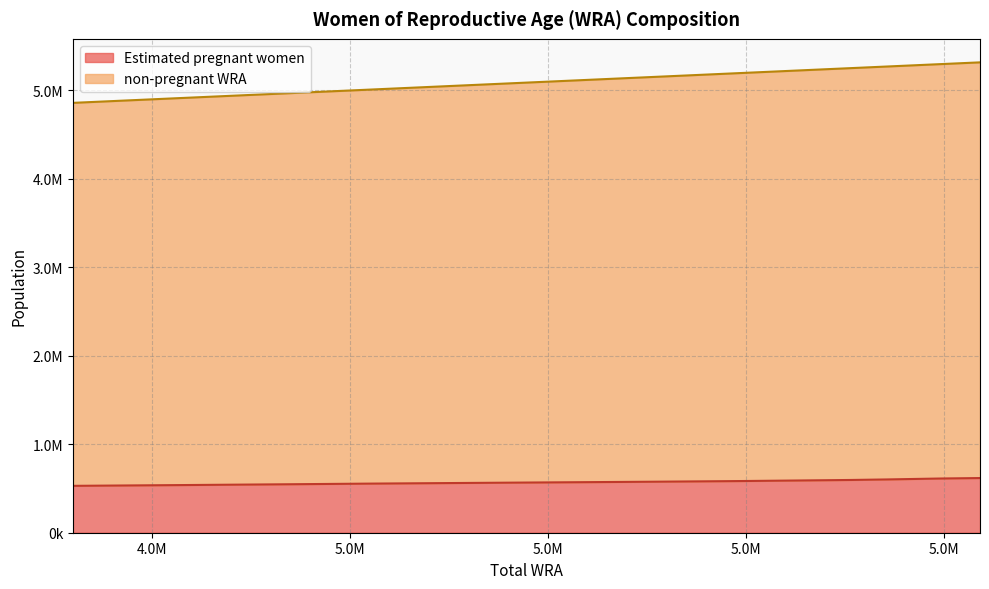

Does the chart have visible grid lines?

Yes